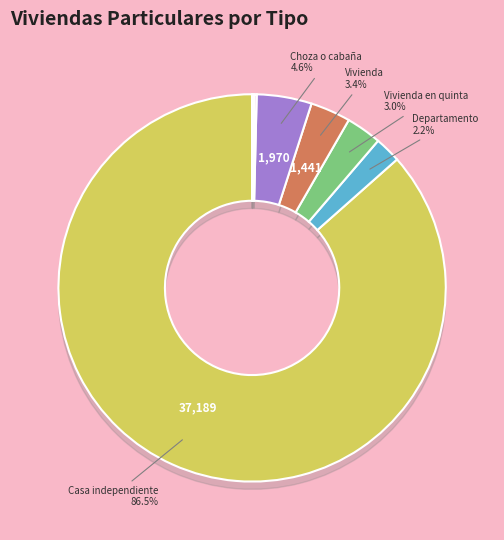

The Casa independiente slice represents 87% of the pie. True or false?

True